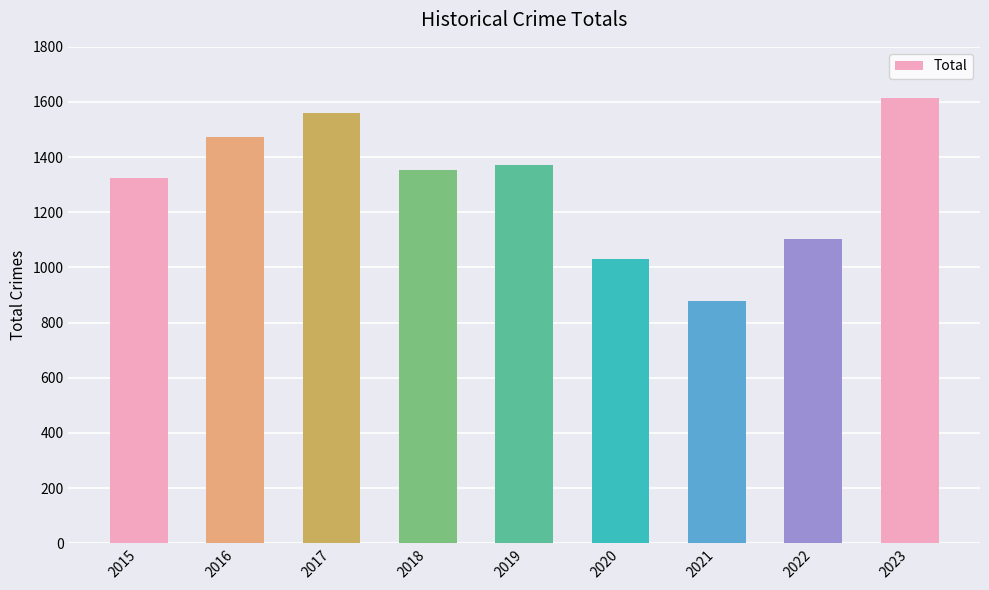

The value at 2018 is 2363. True or false?

False